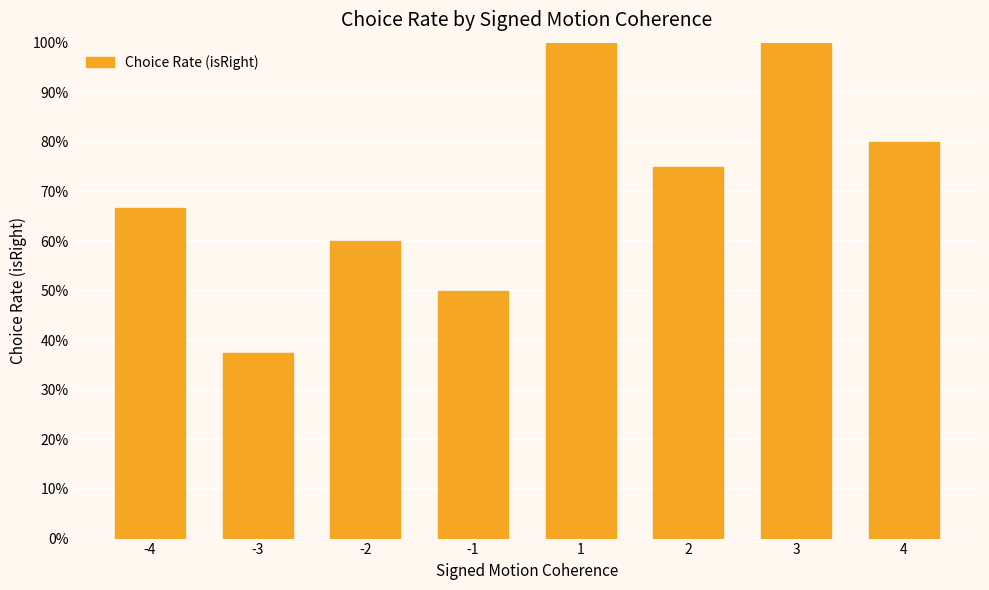

Does the chart contain any negative values?

No